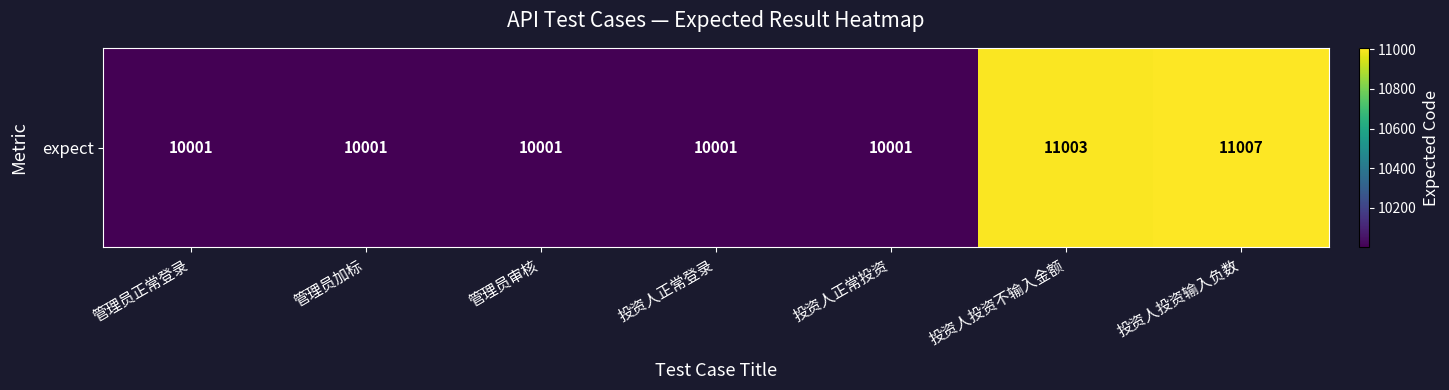

The chart shows a value of 11007 at 投资人投资输入负数. True or false?

True